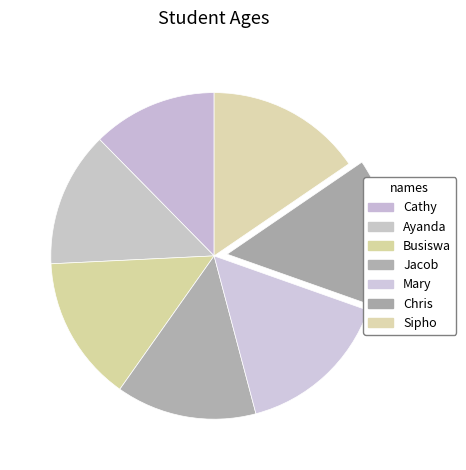

What is the change in value from Busiswa to Sipho?

+2